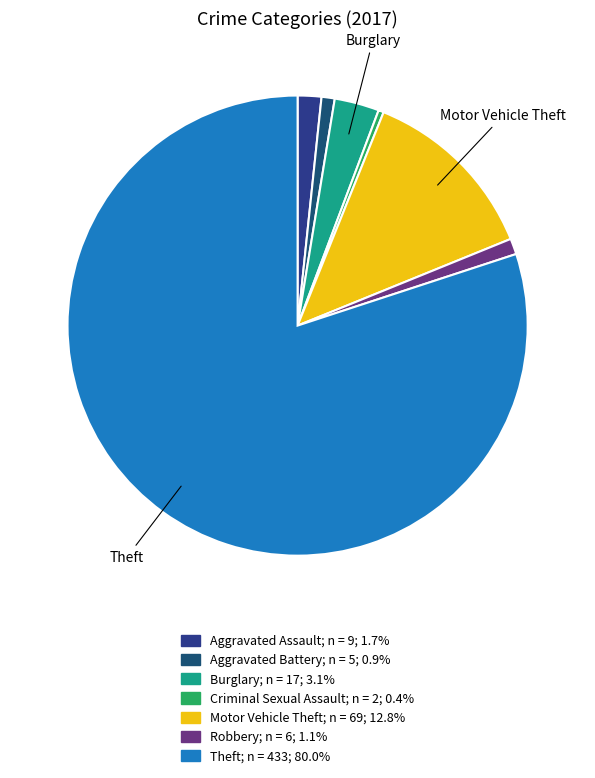

Which has a higher value, Criminal Sexual Assault or Robbery?

Robbery